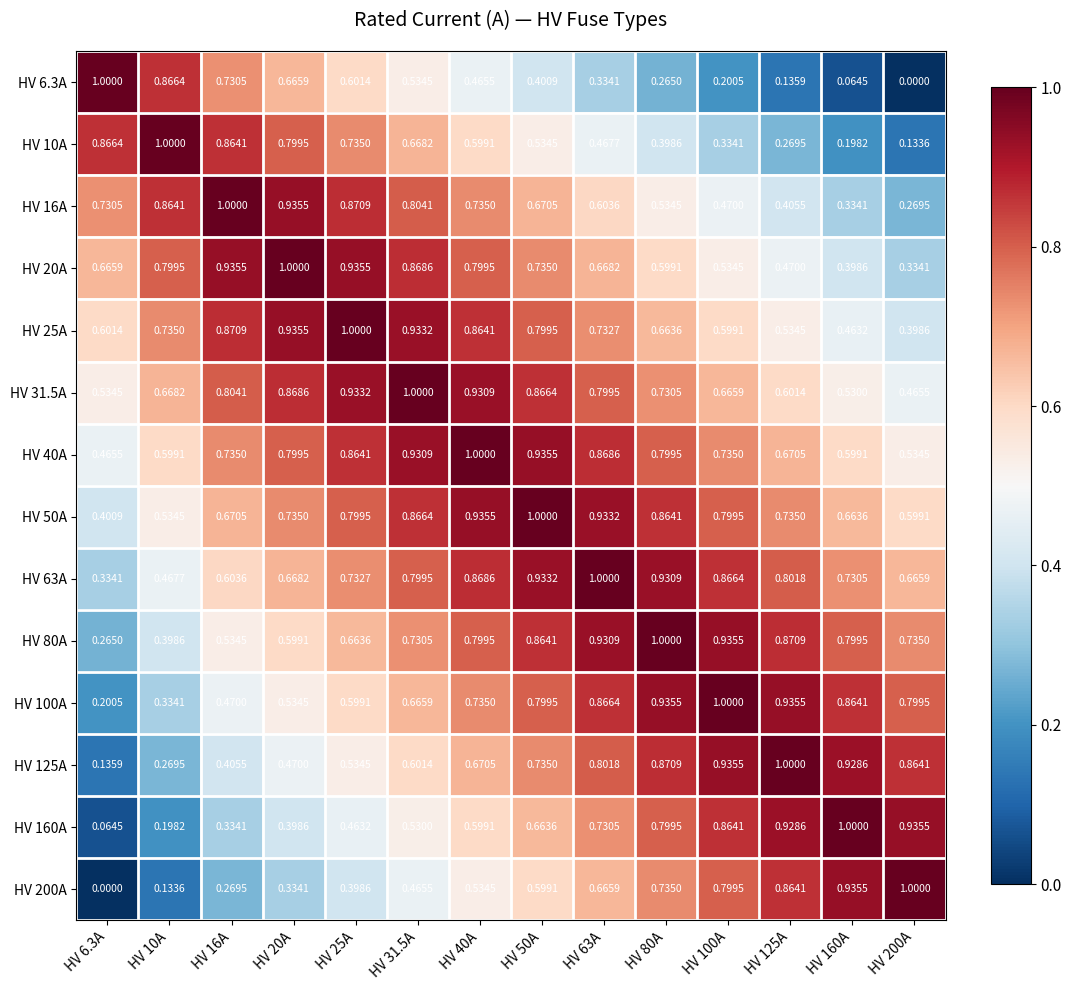

Count the number of categories in the chart.

14